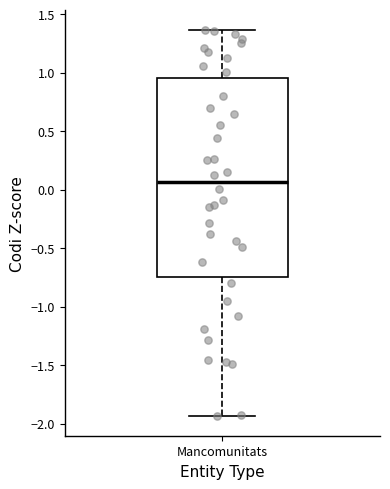

Read this box plot against the y-axis: the position of the median line, the range covered by the box, and the ends of both whiskers. The values are not printed on the chart, so give them approximately, as read against the axis.

median 0.05, box -0.75 to 0.95, whiskers -1.95 to 1.35